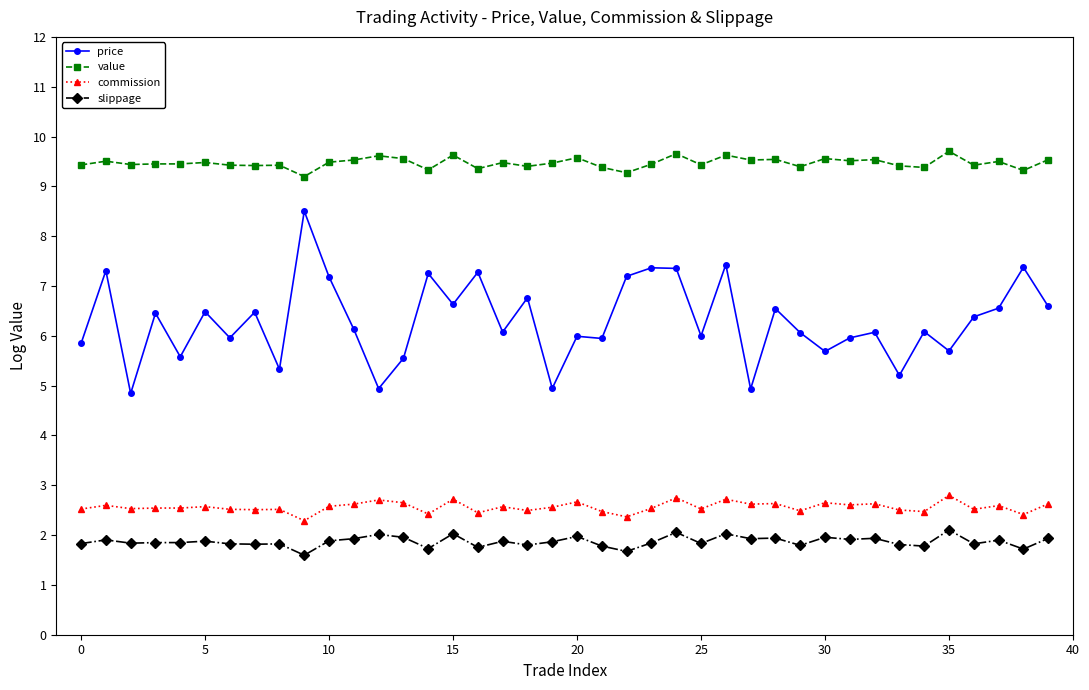

What is the value of the commission point at the 16th from the left?

2.7